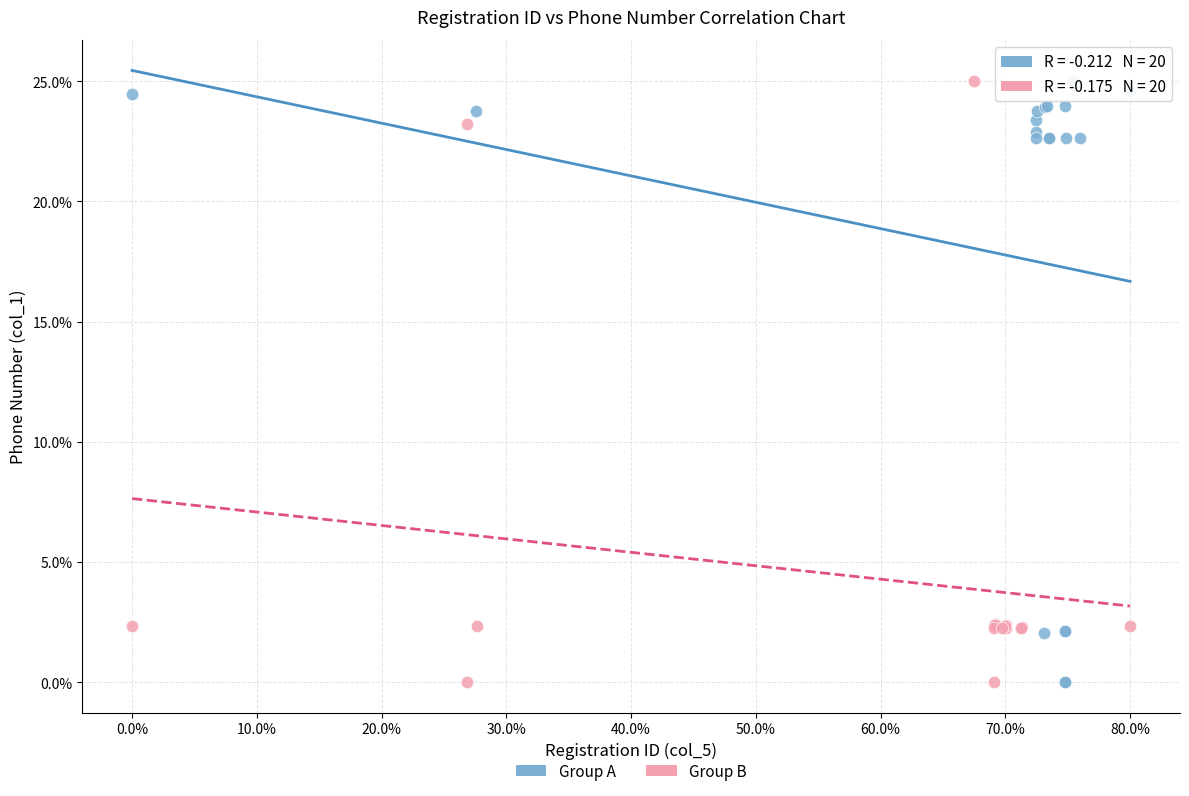

What are all the series names shown in the legend?

Group A, Group B